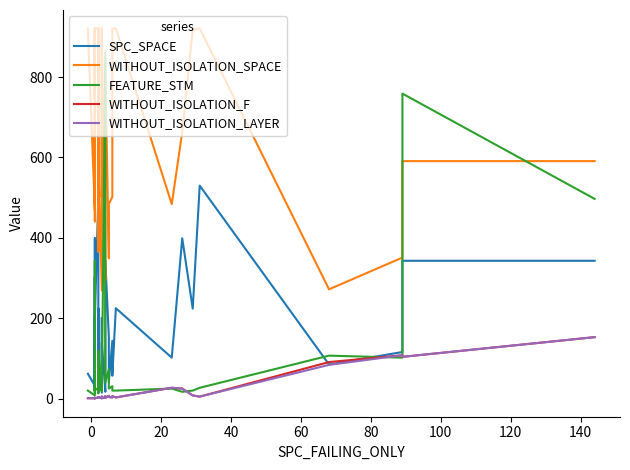

At which category does WITHOUT_ISOLATION_F reach its first local valley?

14